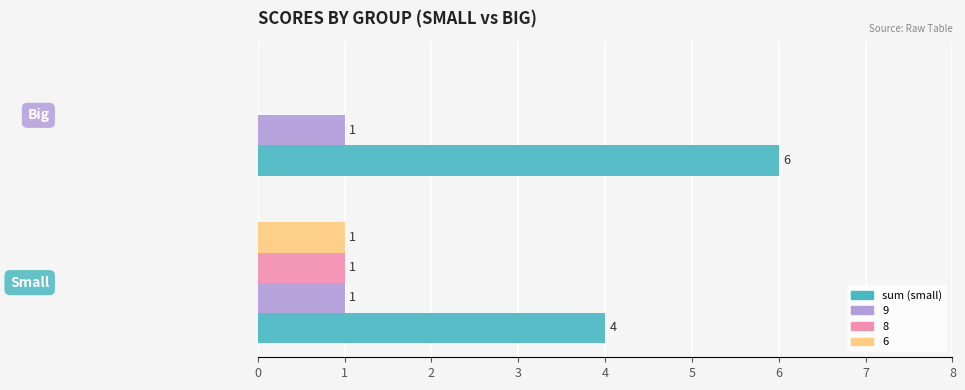

What is the maximum value for sum (small)?

6